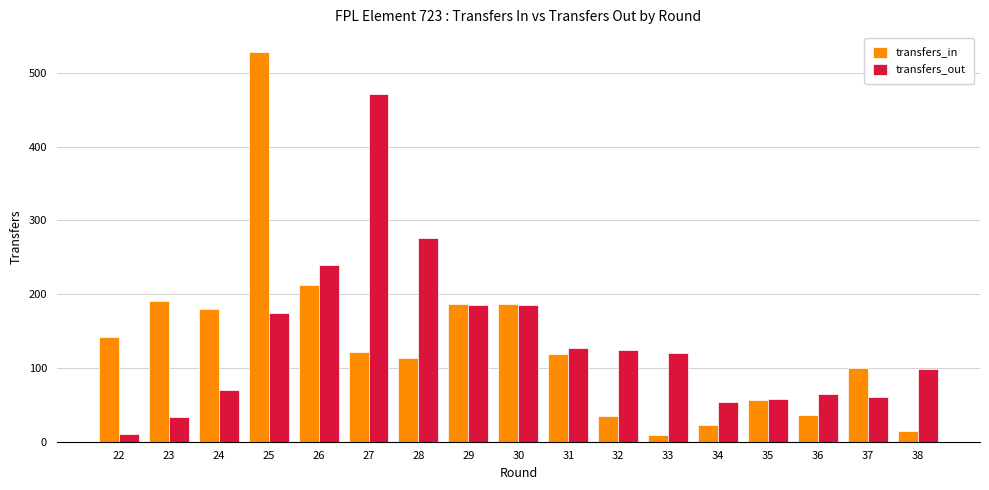

Which series has the largest total across all categories?

transfers_out